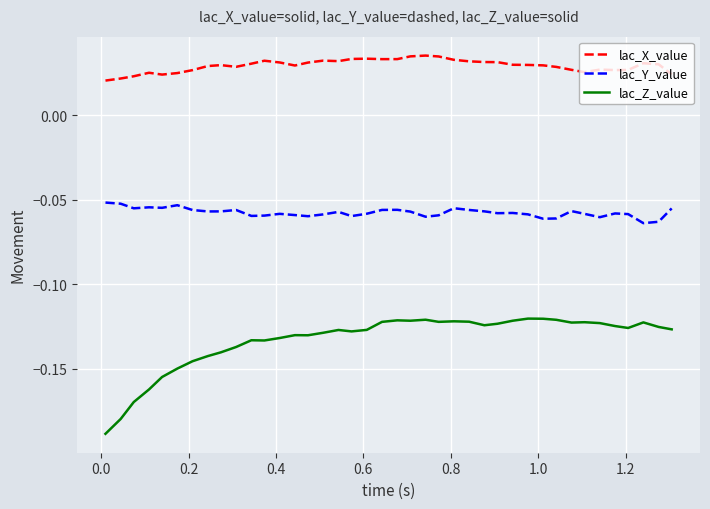

Rank the series by their maximum value, from lowest to highest.

lac_Z_value, lac_Y_value, lac_X_value